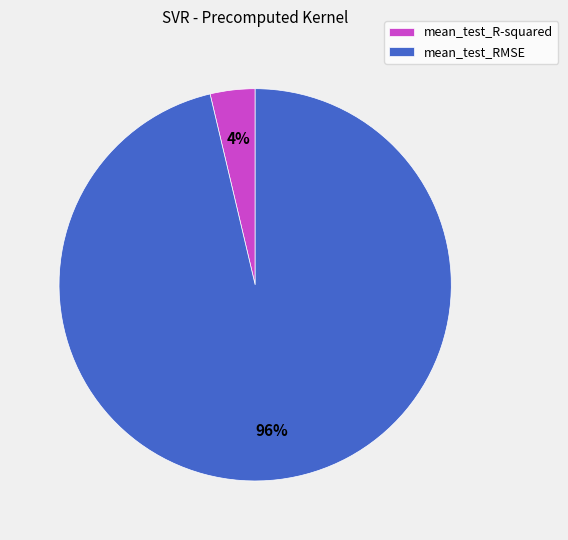

What percentage is the mean_test_RMSE slice, to the nearest percent?

96%